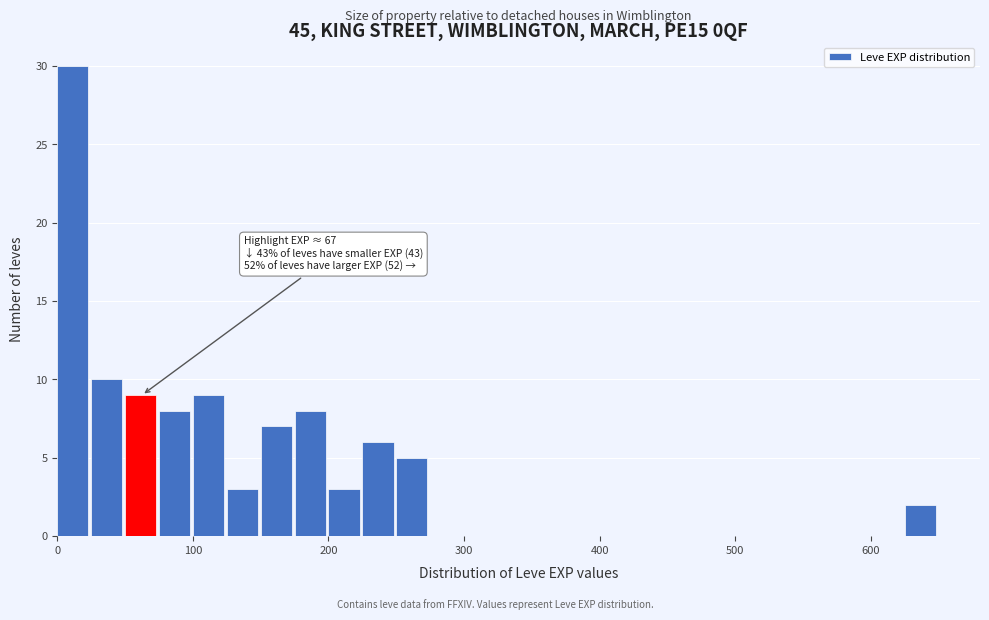

Around what value on the x-axis is the tallest bar? Give the approximate position of its centre, as read against the axis.

10